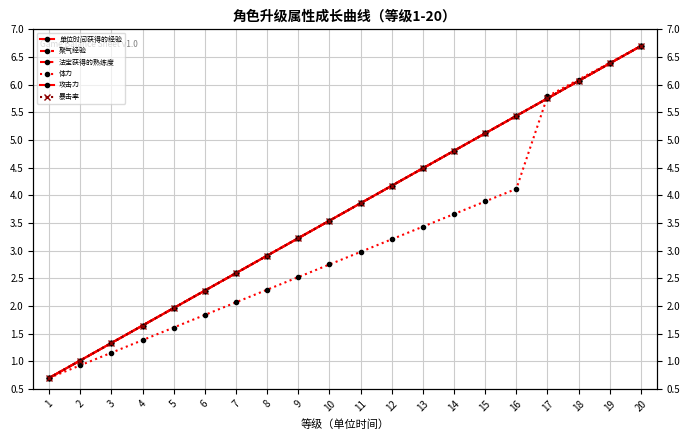

True or false: 攻击力 and 聚气经验 intersect in this chart.

False